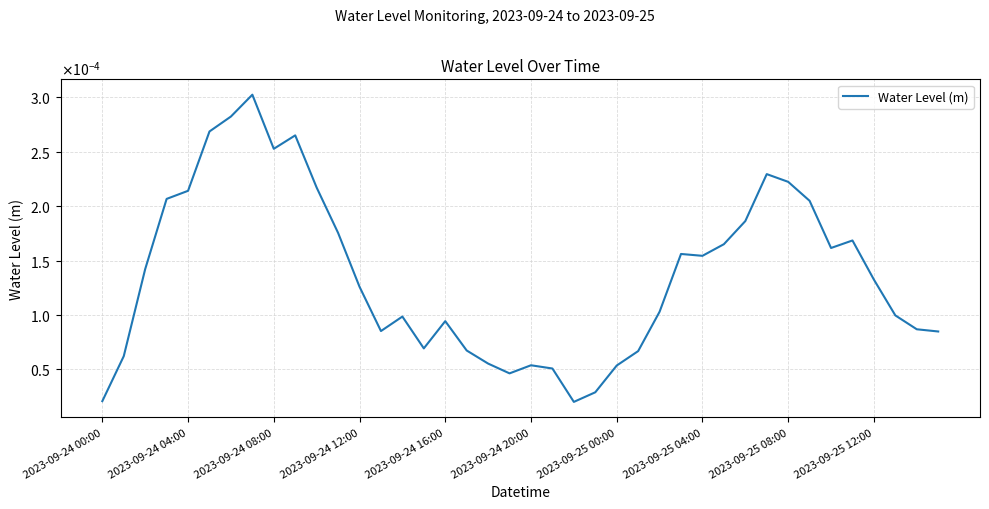

Is this an area chart (filled region under the line)?

No